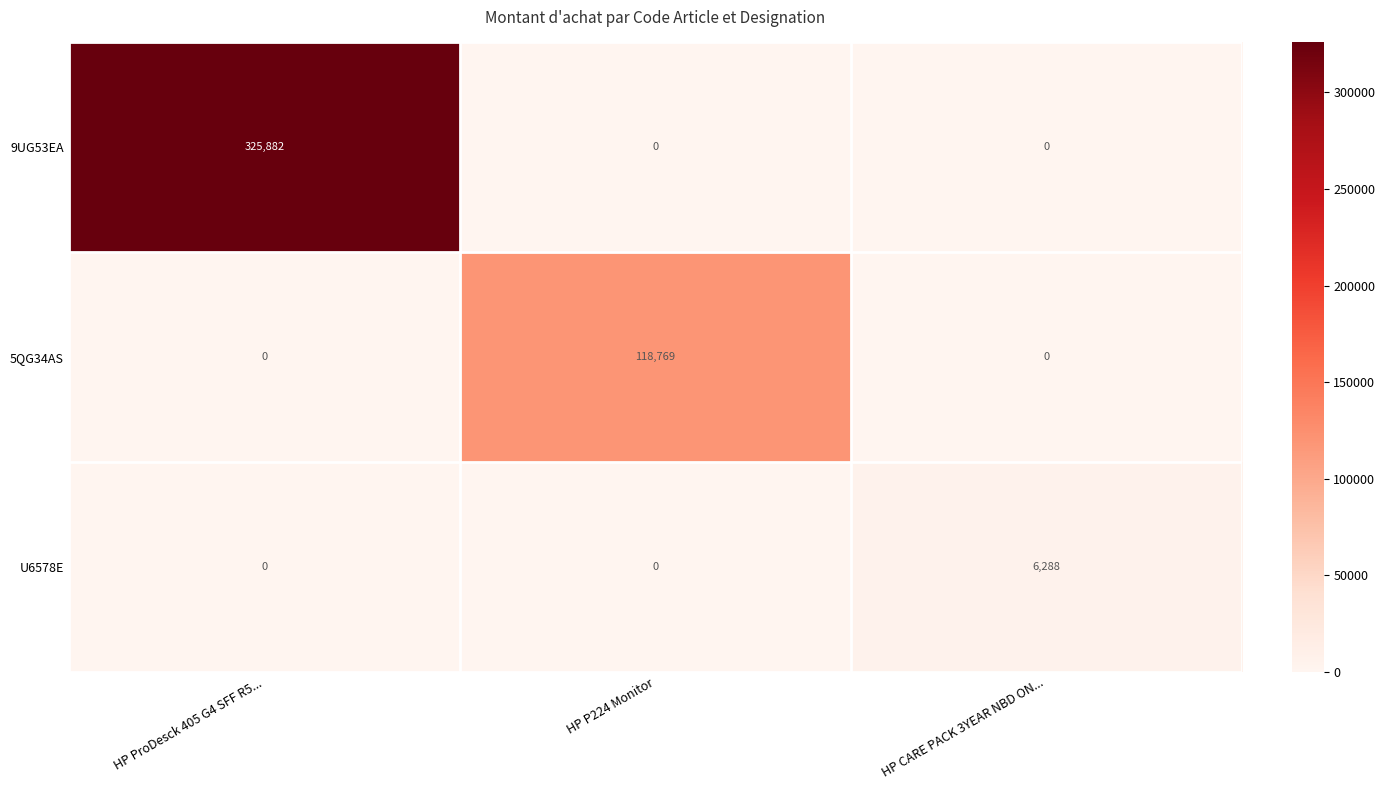

Reading right to left, list all the values displayed in this chart.

9UG53EA: HP CARE PACK 3YEAR NBD ON...=0	HP P224 Monitor=0	HP ProDesck 405 G4 SFF R5...=325882
5QG34AS: HP CARE PACK 3YEAR NBD ON...=0	HP P224 Monitor=118769	HP ProDesck 405 G4 SFF R5...=0
U6578E: HP CARE PACK 3YEAR NBD ON...=6288	HP P224 Monitor=0	HP ProDesck 405 G4 SFF R5...=0